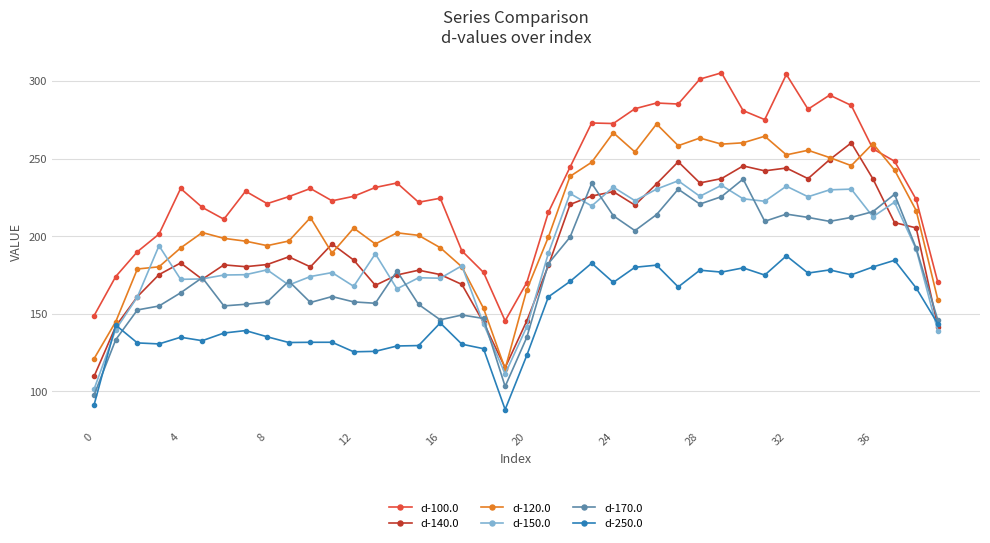

Which series has the largest total across all categories?

d-100.0